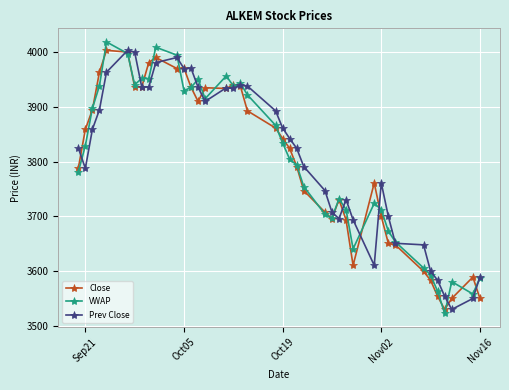

Which series has the largest range (max minus min)?

VWAP